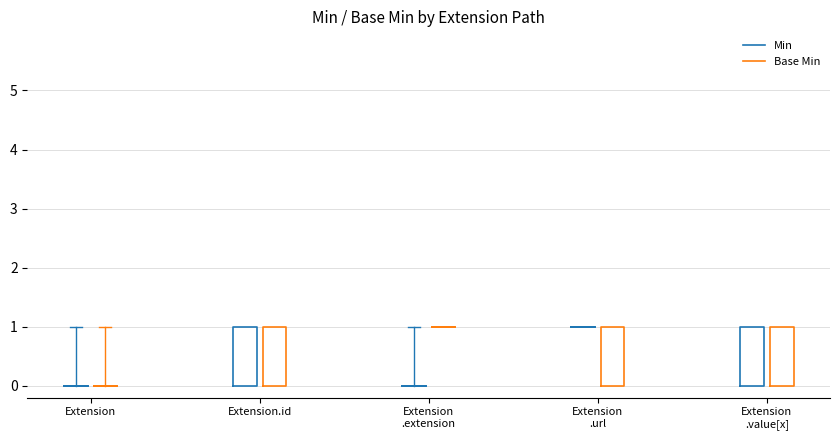

How many distinct data groups are displayed?

2